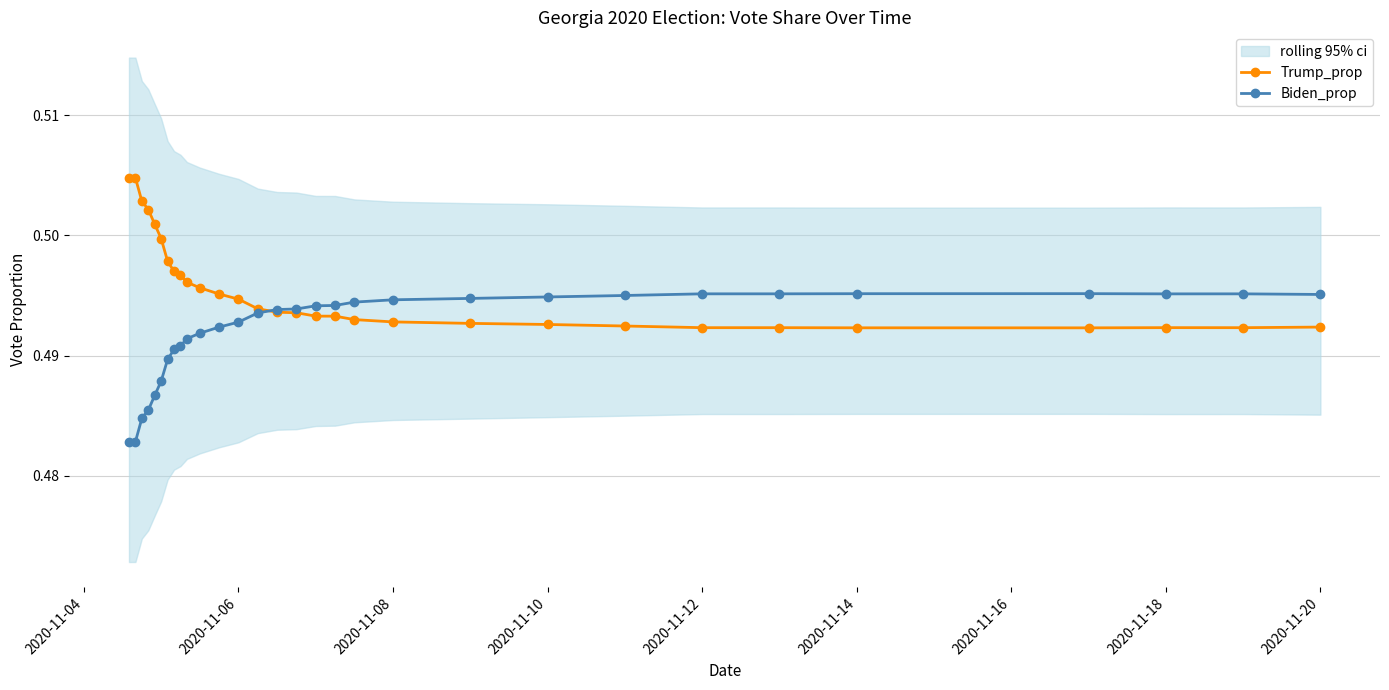

Count the Trump_prop values in the range 0 to 1.

30